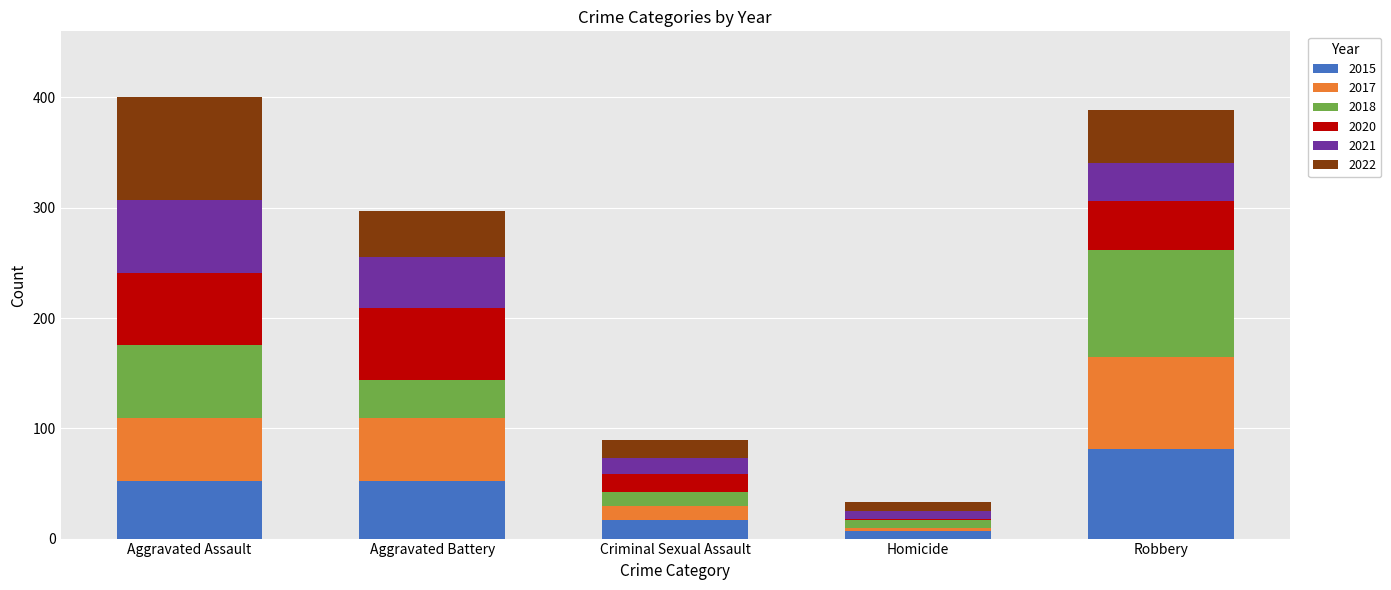

The 2015 series shows 87 at Aggravated Assault. True or false?

False